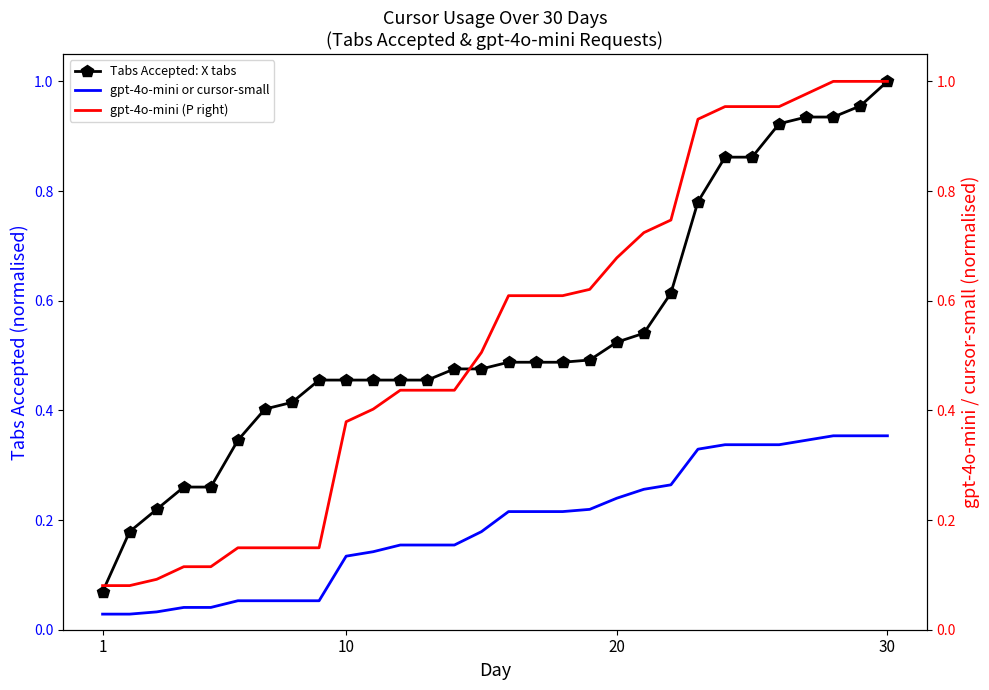

True or false: gpt-4o-mini or cursor-small and Tabs Accepted: X tabs intersect in this chart.

False